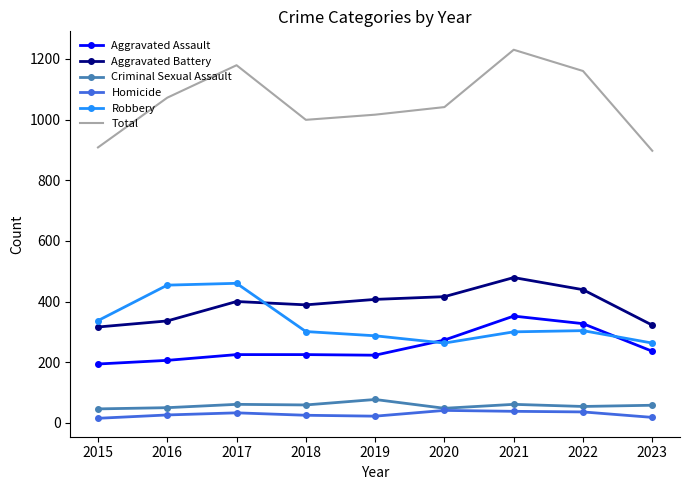

How many series are shown in this chart?

6